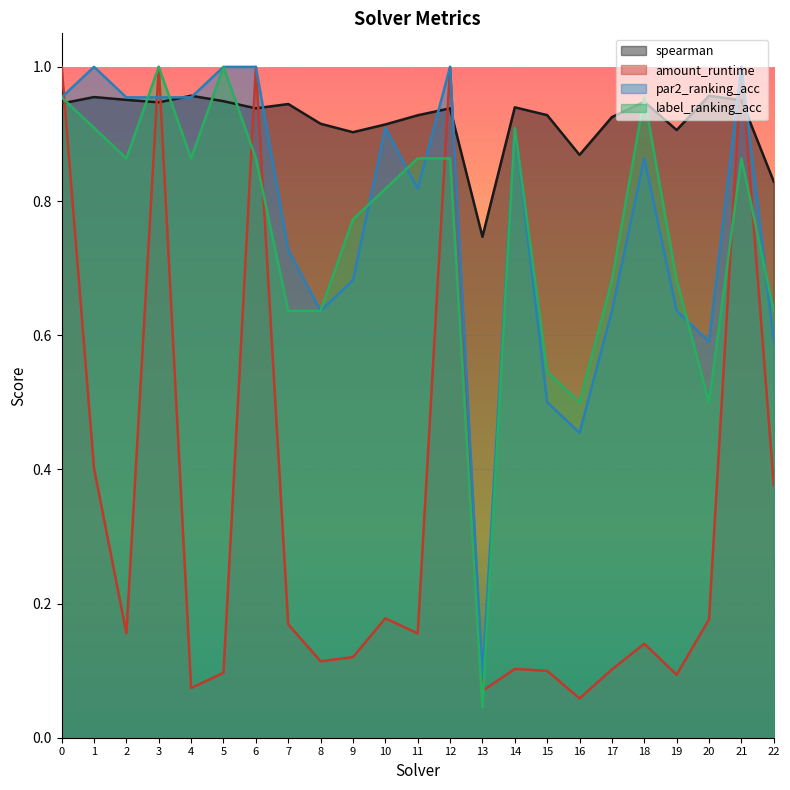

Reading left to right, what are all the values shown in this chart?

spearman: 0=0.9	1=1.0	2=1.0	3=0.9	4=1.0	5=0.9	6=0.9	7=0.9	8=0.9	9=0.9	10=0.9	11=0.9	12=0.9	13=0.7	14=0.9	15=0.9	16=0.9	17=0.9	18=0.9	19=0.9	20=1.0	21=1.0	22=0.8
amount_runtime: 0=1.0	1=0.4	2=0.2	3=1.0	4=0.1	5=0.1	6=1.0	7=0.2	8=0.1	9=0.1	10=0.2	11=0.2	12=1.0	13=0.1	14=0.1	15=0.1	16=0.1	17=0.1	18=0.1	19=0.1	20=0.2	21=1.0	22=0.4
par2_ranking_acc: 0=1.0	1=1.0	2=1.0	3=1.0	4=1.0	5=1.0	6=1.0	7=0.7	8=0.6	9=0.7	10=0.9	11=0.8	12=1.0	13=0.1	14=0.9	15=0.5	16=0.5	17=0.6	18=0.9	19=0.6	20=0.6	21=1.0	22=0.6
label_ranking_acc: 0=1.0	1=0.9	2=0.9	3=1.0	4=0.9	5=1.0	6=0.9	7=0.6	8=0.6	9=0.8	10=0.8	11=0.9	12=0.9	13=0.0	14=0.9	15=0.5	16=0.5	17=0.7	18=1.0	19=0.7	20=0.5	21=0.9	22=0.6